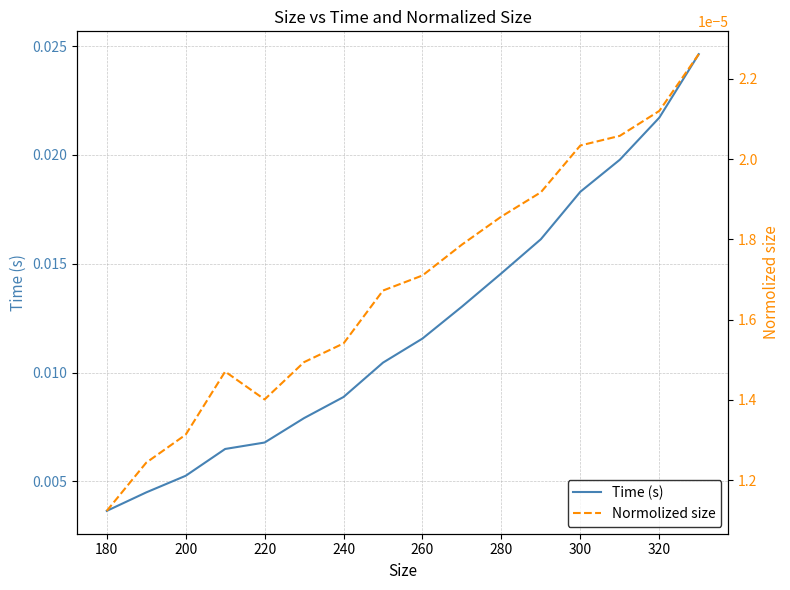

At which label is Time (s) closest to 0?

180